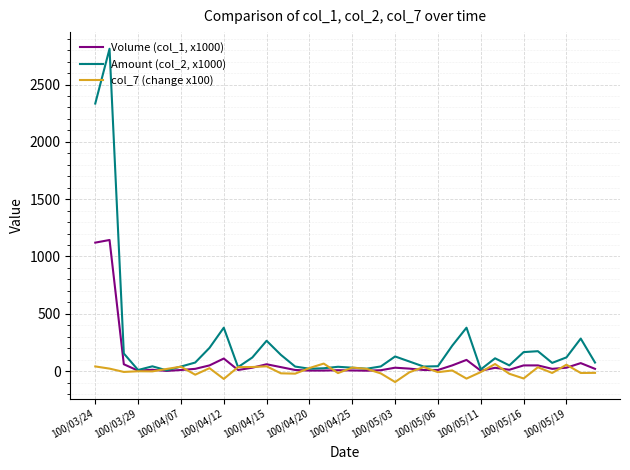

What is the difference between the second highest and second lowest values in the Amount (col_2, x1000) series?

2324